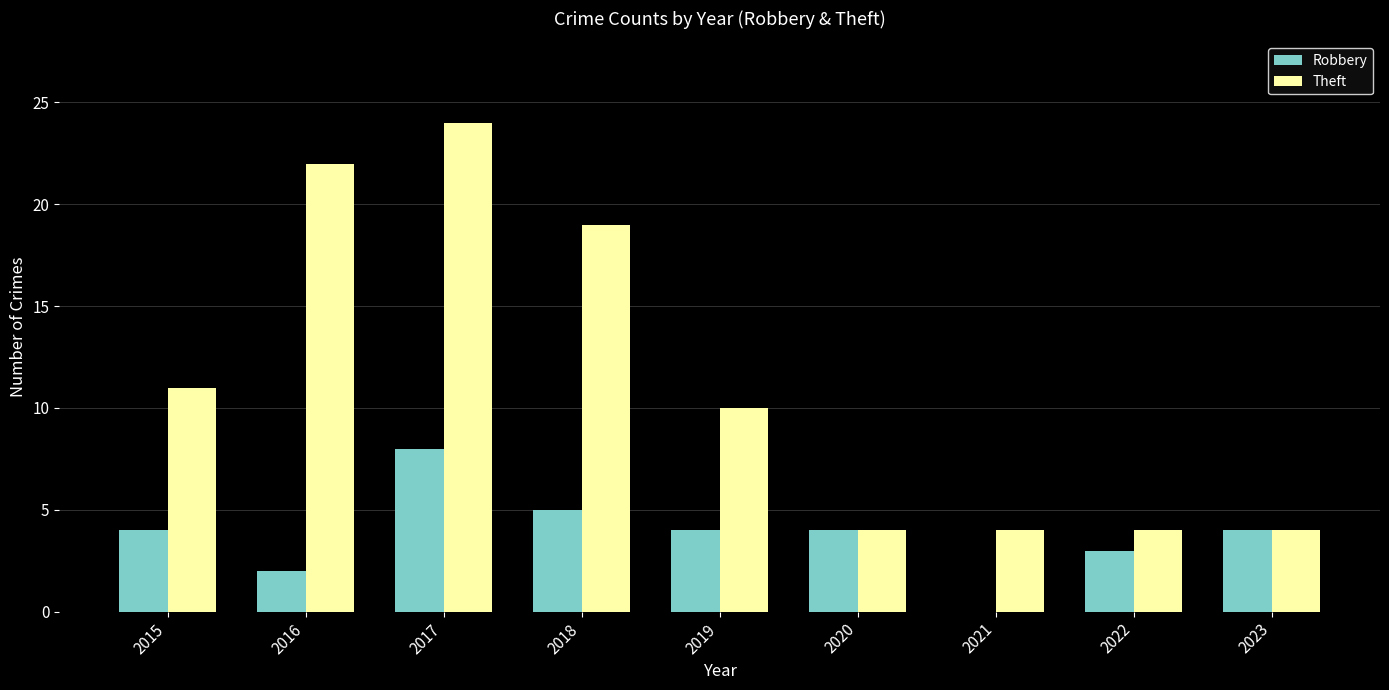

Are the bars grouped side by side (vs. stacked)?

Yes